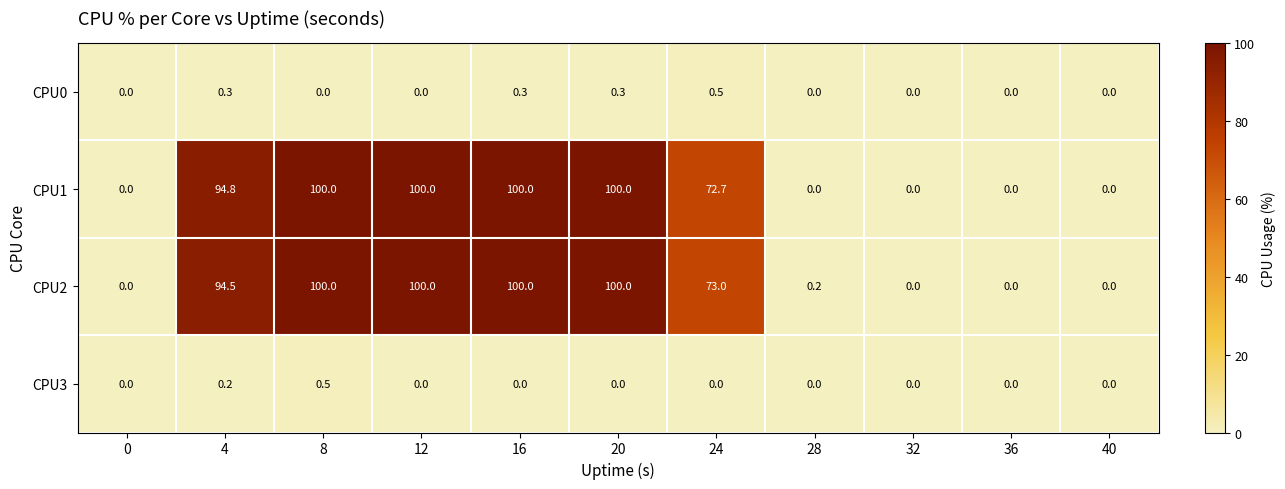

What is the approximate value of CPU0 at 24?

0.5